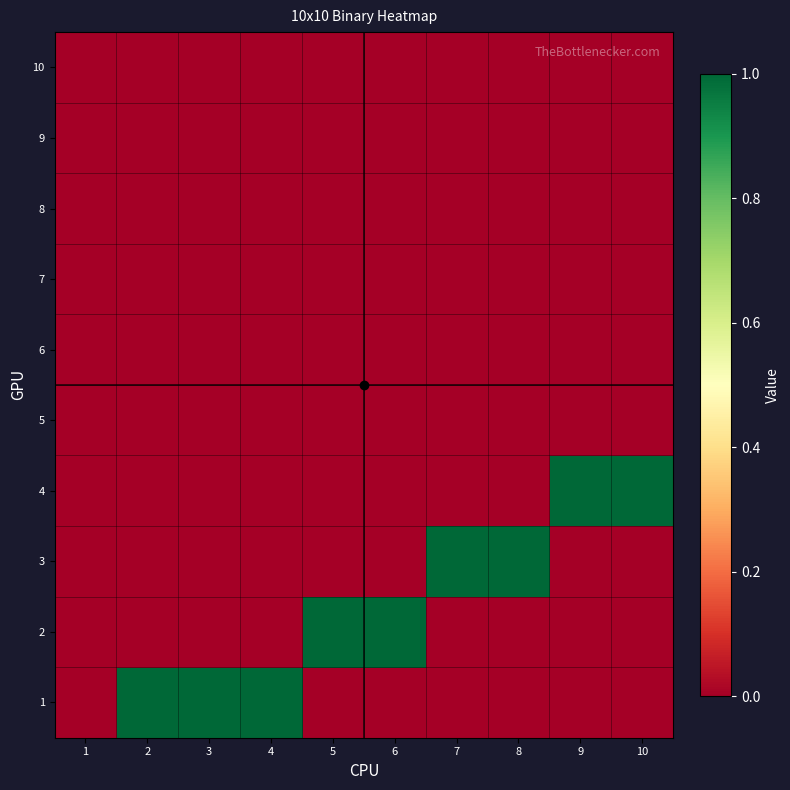

Which series changed the most between 1 and 4?

1